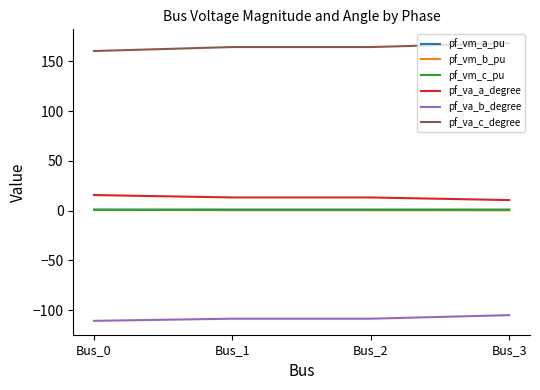

True or false: pf_va_b_degree and pf_va_a_degree cross at least once.

False